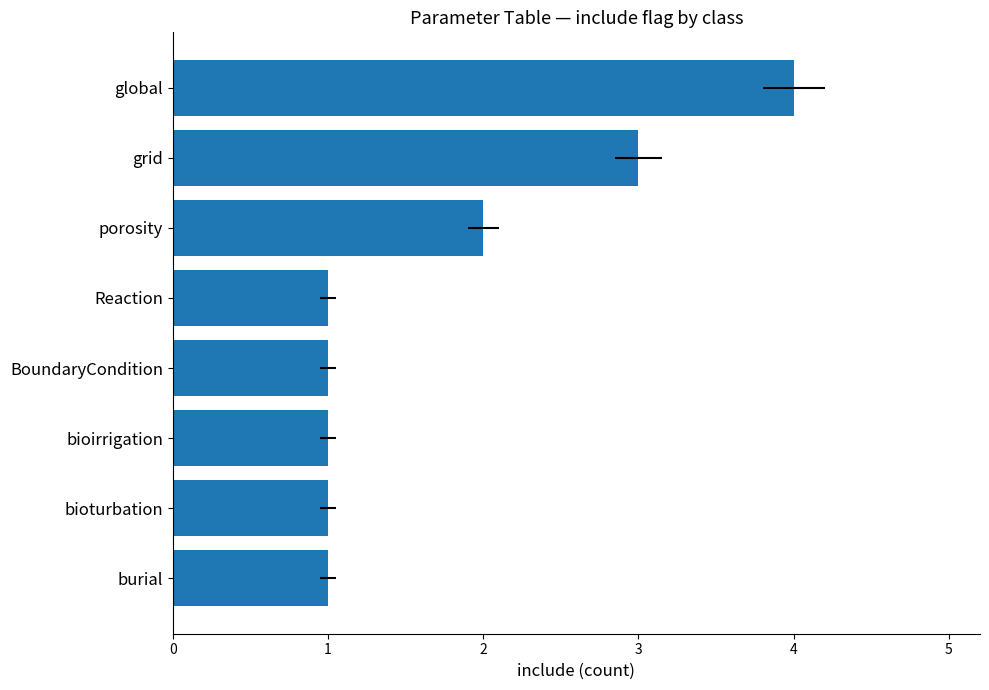

Rank the categories by value from lowest to highest.

burial, bioturbation, bioirrigation, BoundaryCondition, Reaction, porosity, grid, global